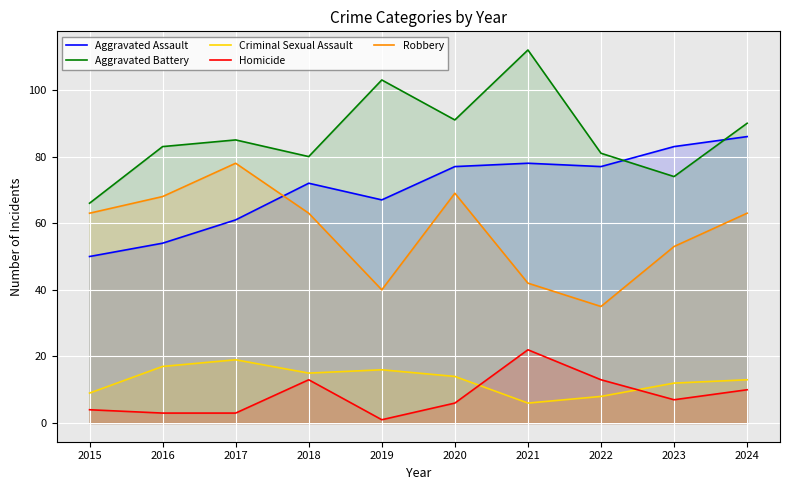

List the labels in order of Homicide value, largest first.

2021, 2018, 2022, 2024, 2023, 2020, 2015, 2016, 2017, 2019